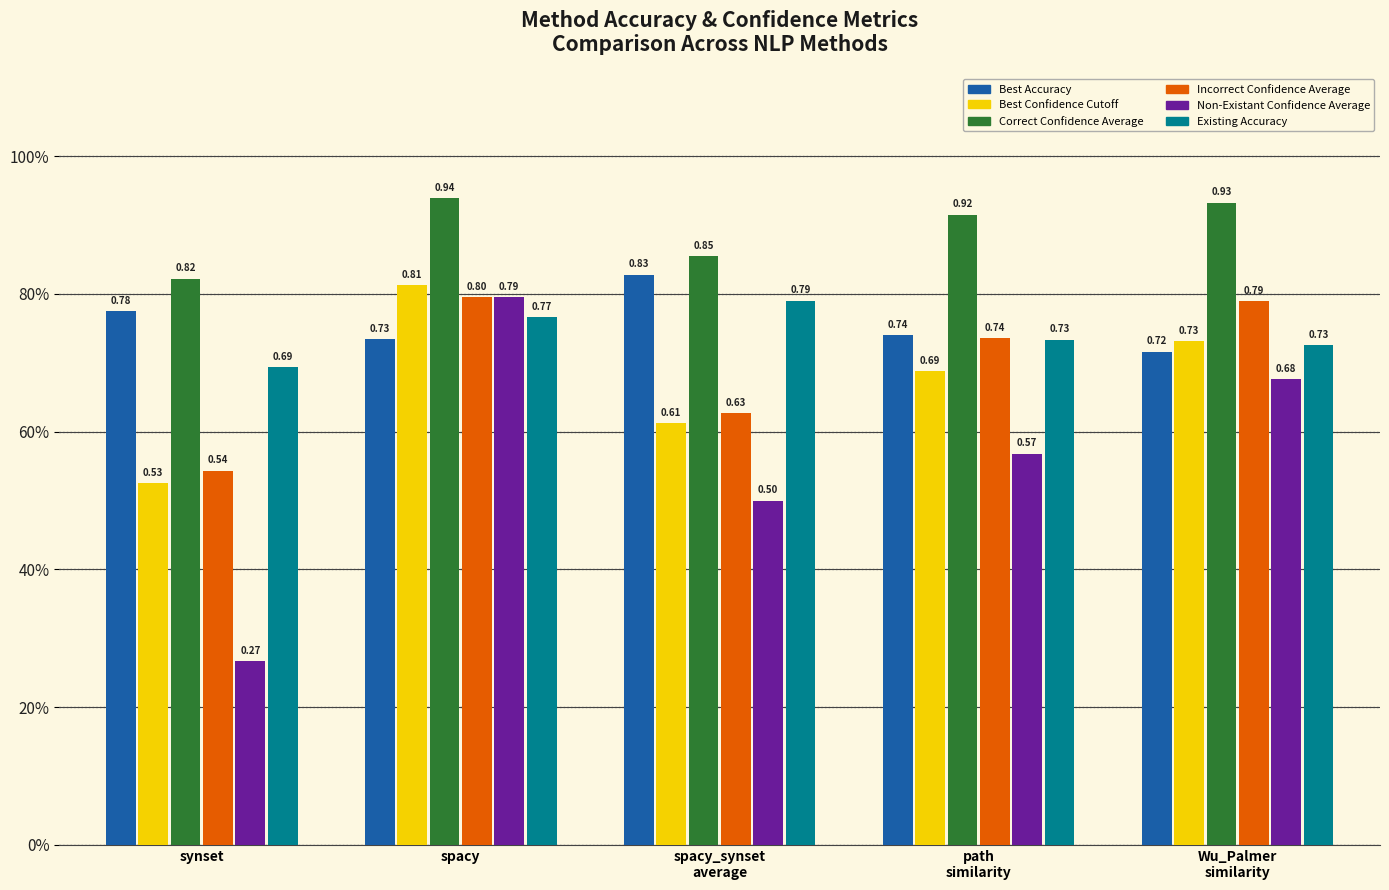

What is the label of the 2nd bar from the left?

spacy